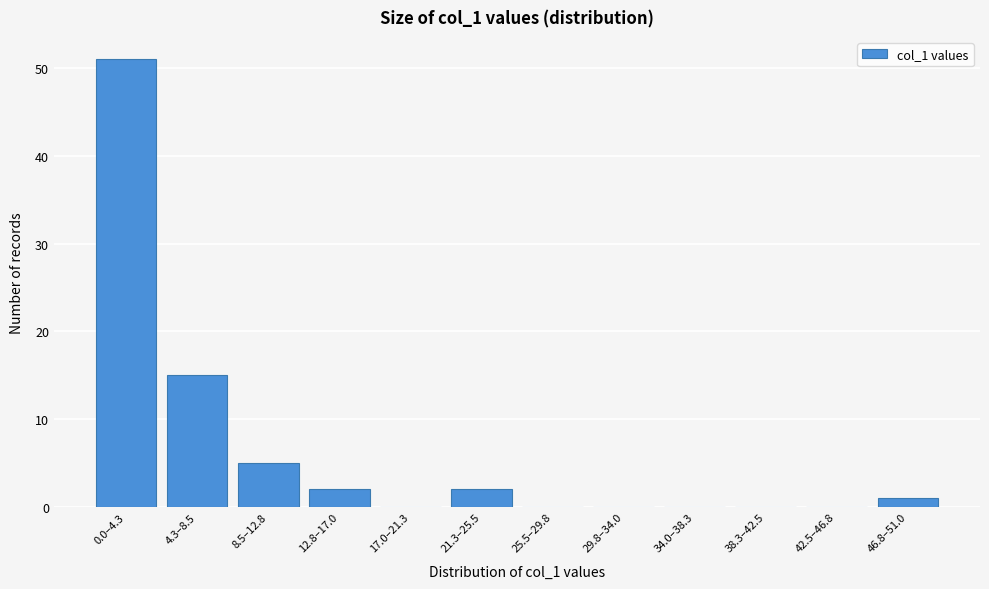

Reading left to right, list all the values displayed in this chart.

0.0–4.3=51	4.3–8.5=15	8.5–12.8=5	12.8–17.0=2	17.0–21.3=0	21.3–25.5=2	25.5–29.8=0	29.8–34.0=0	34.0–38.3=0	38.3–42.5=0	42.5–46.8=0	46.8–51.0=1